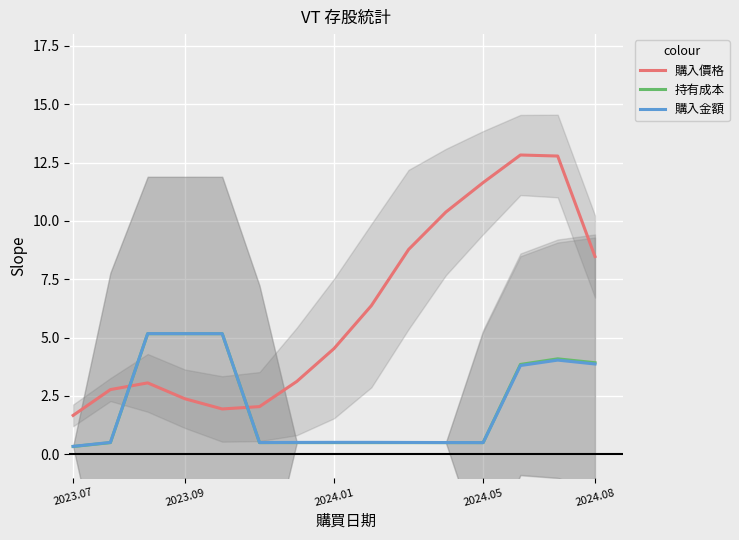

Which series ends up on top after the final intersection of 持有成本 and 購入價格?

購入價格